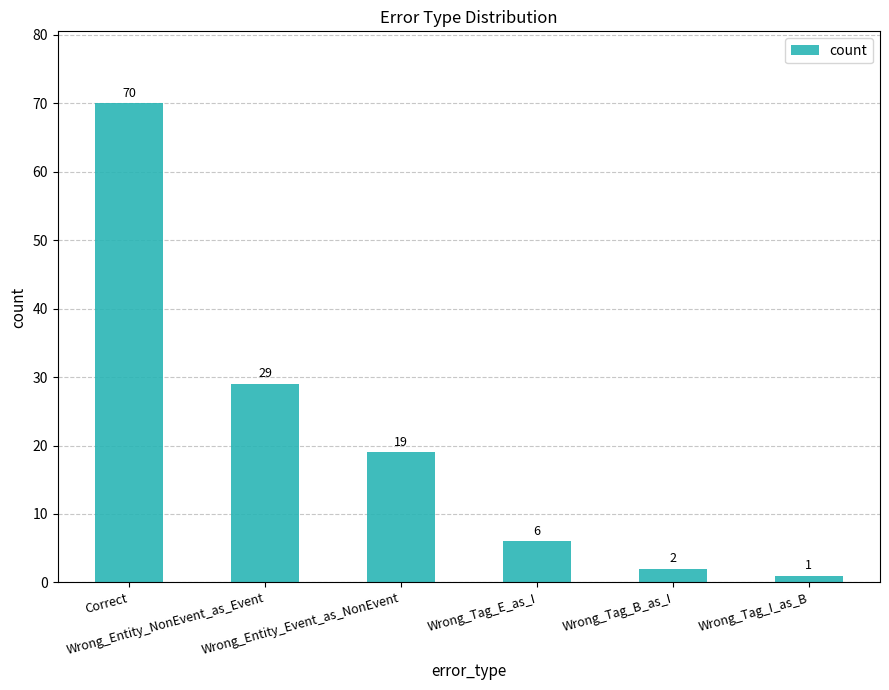

Is it true that the value at Wrong_Entity_NonEvent_as_Event is 29?

True